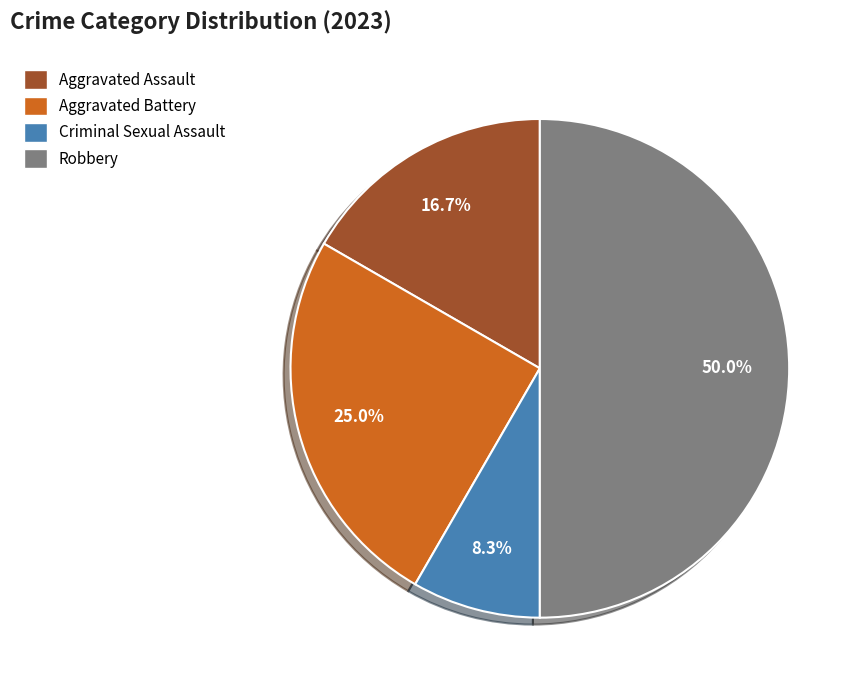

True or false: Aggravated Battery accounts for 25% of the total.

True